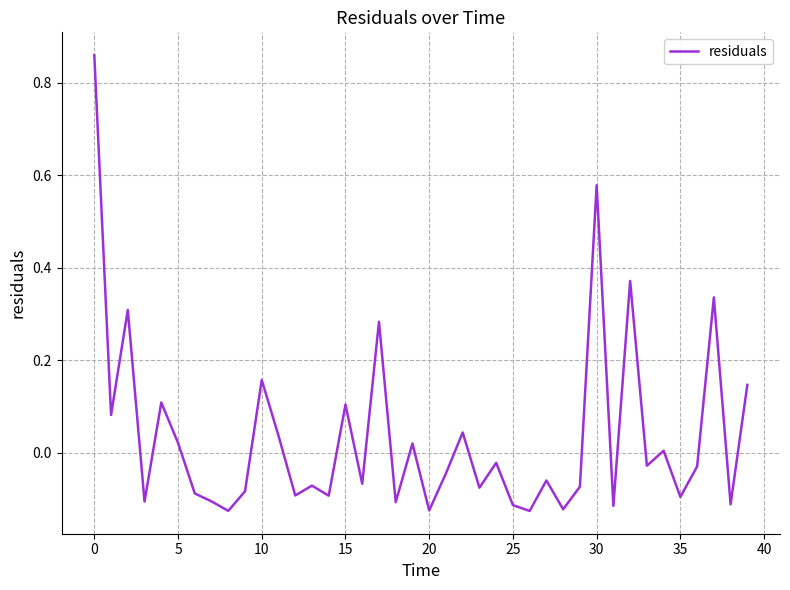

What is the difference between the maximum and minimum values?

1.0